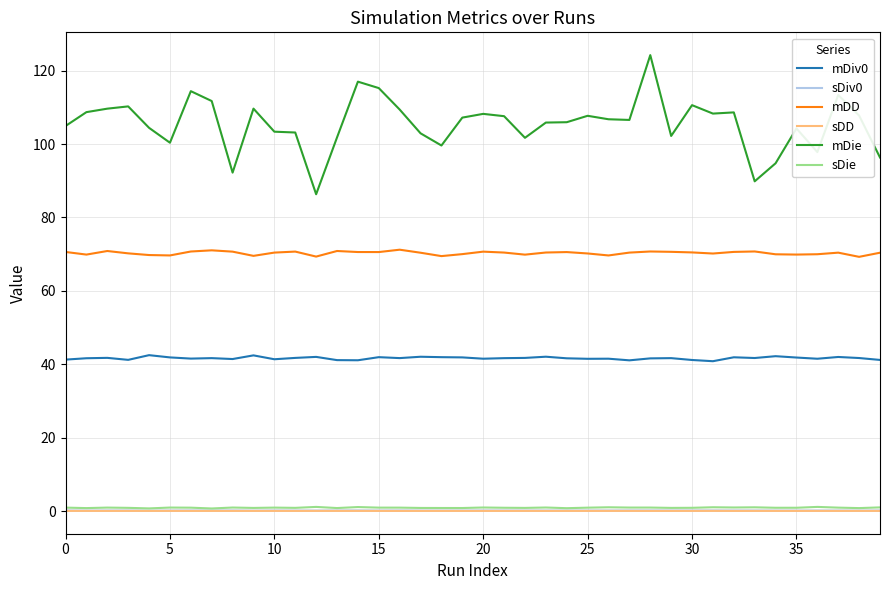

True or false: sDie and mDie intersect in this chart.

False